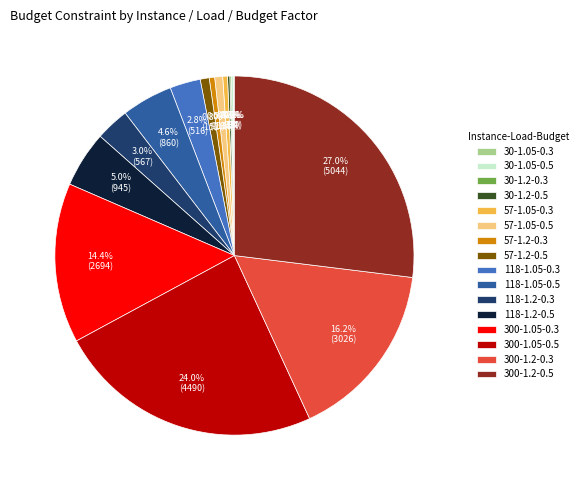

What is the ratio of the value at 300-1.2-0.5 to the value at 300-1.05-0.5?

1.1